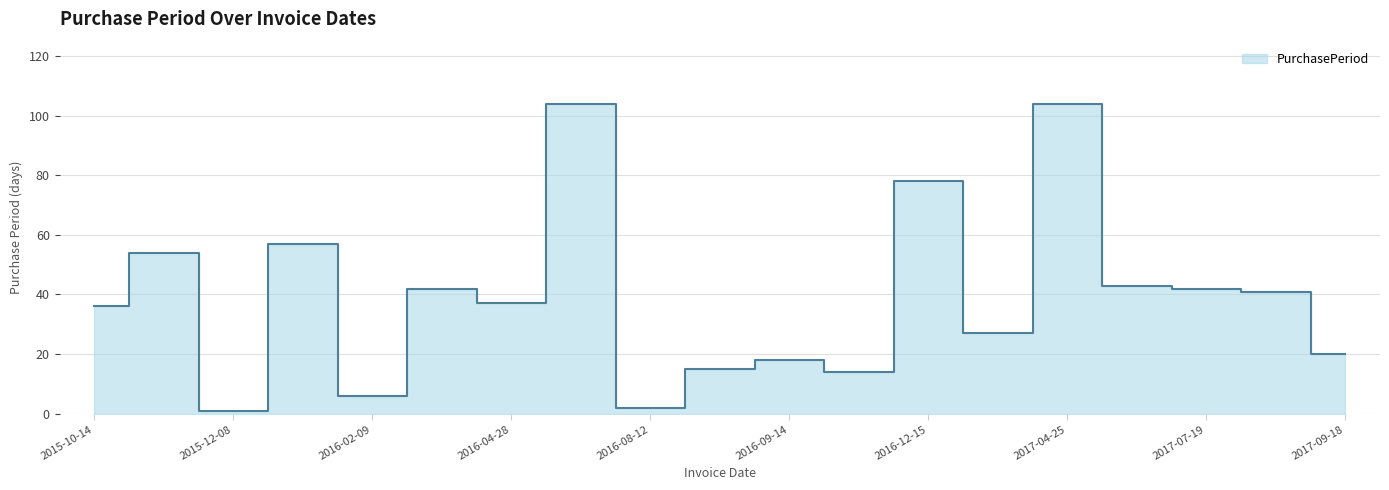

Reading left to right, transcribe all the data shown in this chart.

2015-10-14=36	2015-12-07=54	2015-12-08=1	2016-02-03=57	2016-02-09=6	2016-03-22=42	2016-04-28=37	2016-08-10=104	2016-08-12=2	2016-08-27=15	2016-09-14=18	2016-09-28=14	2016-12-15=78	2017-01-11=27	2017-04-25=104	2017-06-07=43	2017-07-19=42	2017-08-29=41	2017-09-18=20